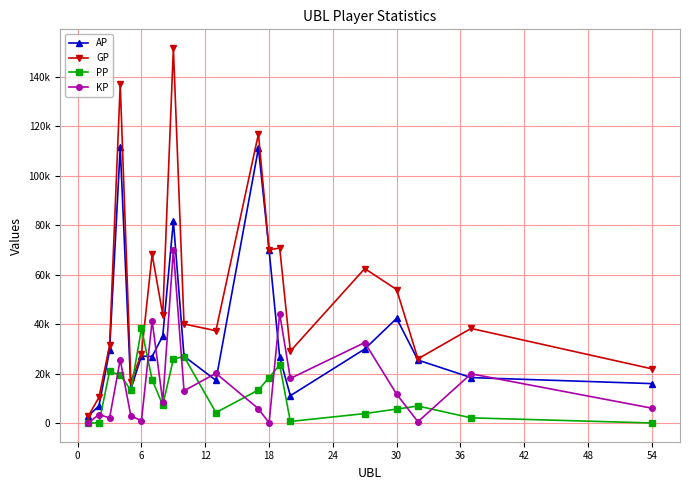

What is the minimum value for GP?

2816.0